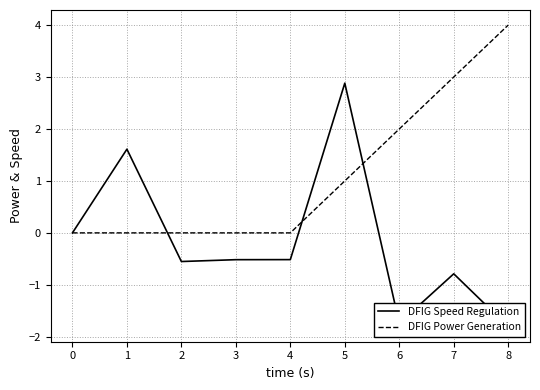

Reading right to left, list all the values displayed in this chart.

DFIG Speed Regulation: -1.8	-0.8	-1.7	2.9	-0.5	-0.5	-0.6	1.6	0.0
DFIG Power Generation: 4.0	3.0	2.0	1.0	0.0	0.0	0.0	0.0	0.0